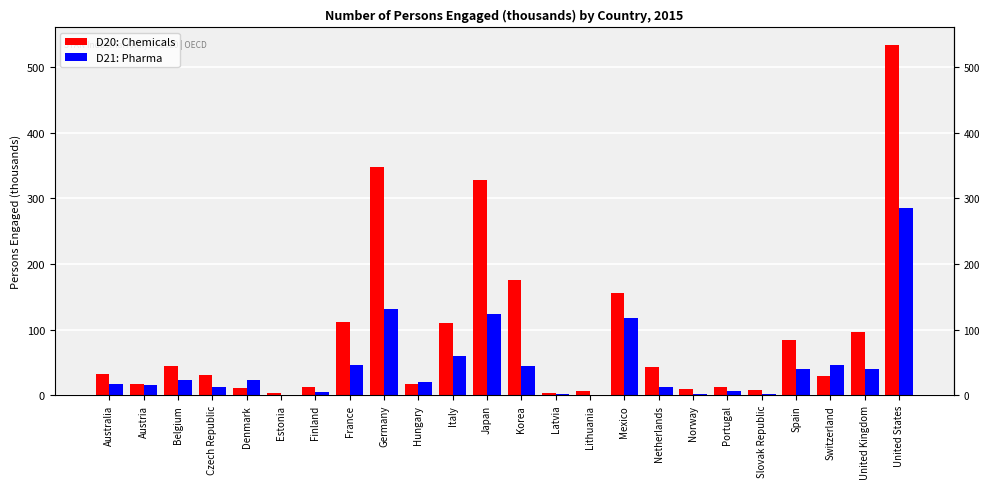

At which category is the sum across all series the highest?

United States